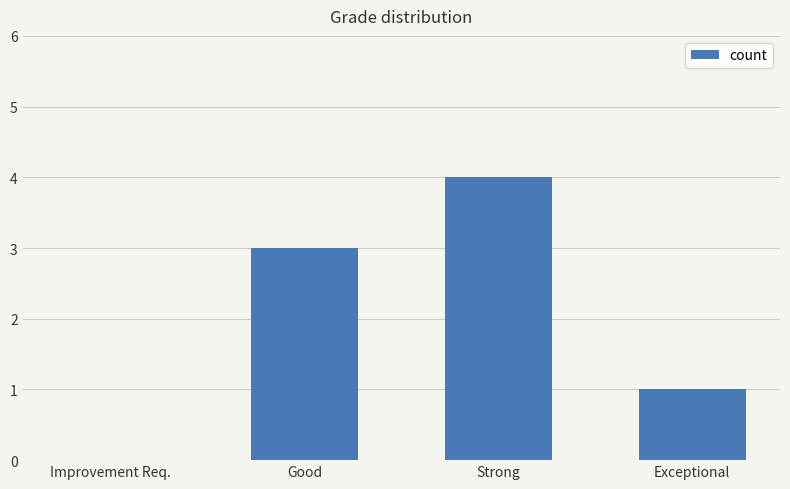

Read the value at Strong.

4